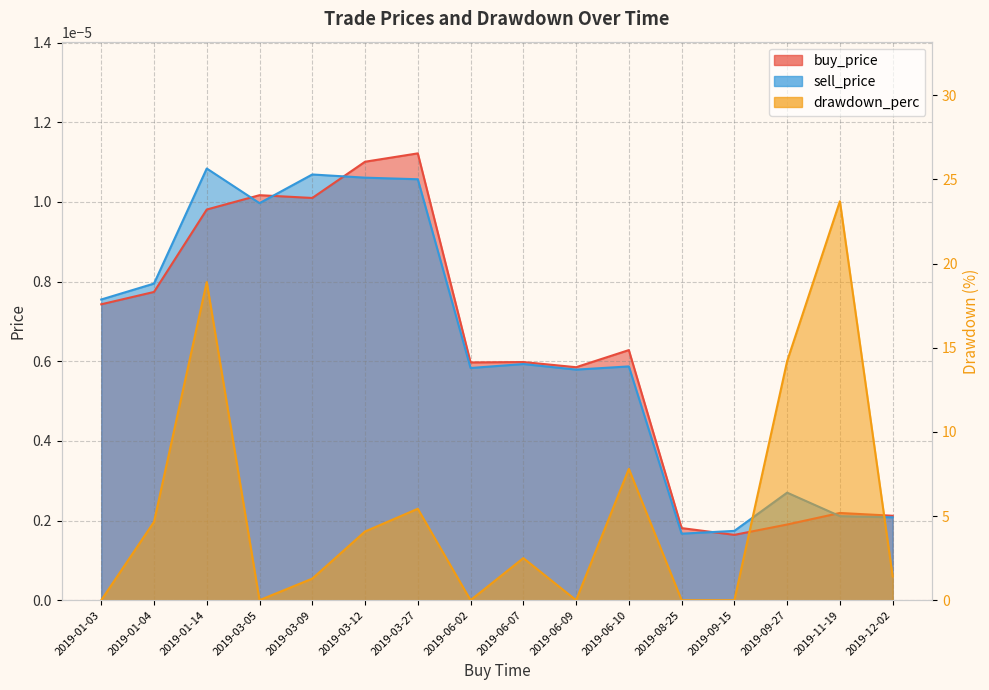

Reading left to right, transcribe all the data shown in this chart.

buy_price: 2019-01-03=0.0	2019-01-04=0.0	2019-01-14=0.0	2019-03-05=0.0	2019-03-09=0.0	2019-03-12=0.0	2019-03-27=0.0	2019-06-02=0.0	2019-06-07=0.0	2019-06-09=0.0	2019-06-10=0.0	2019-08-25=0.0	2019-09-15=0.0	2019-09-27=0.0	2019-11-19=0.0	2019-12-02=0.0
sell_price: 2019-01-03=0.0	2019-01-04=0.0	2019-01-14=0.0	2019-03-05=0.0	2019-03-09=0.0	2019-03-12=0.0	2019-03-27=0.0	2019-06-02=0.0	2019-06-07=0.0	2019-06-09=0.0	2019-06-10=0.0	2019-08-25=0.0	2019-09-15=0.0	2019-09-27=0.0	2019-11-19=0.0	2019-12-02=0.0
drawdown_perc: 2019-01-03=0.0	2019-01-04=4.7	2019-01-14=18.9	2019-03-05=0.0	2019-03-09=1.3	2019-03-12=4.1	2019-03-27=5.4	2019-06-02=0.0	2019-06-07=2.5	2019-06-09=0.0	2019-06-10=7.8	2019-08-25=0.0	2019-09-15=0.0	2019-09-27=14.2	2019-11-19=23.7	2019-12-02=1.4